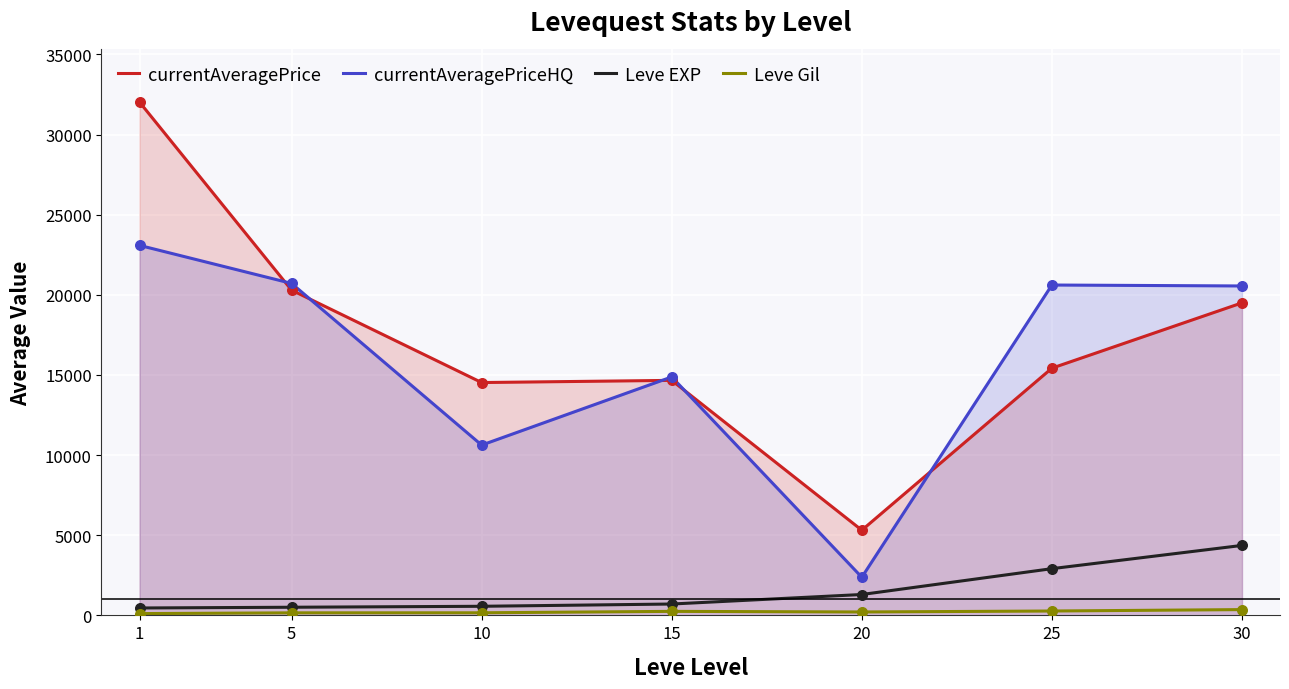

At which category is the sum across all series the highest?

1